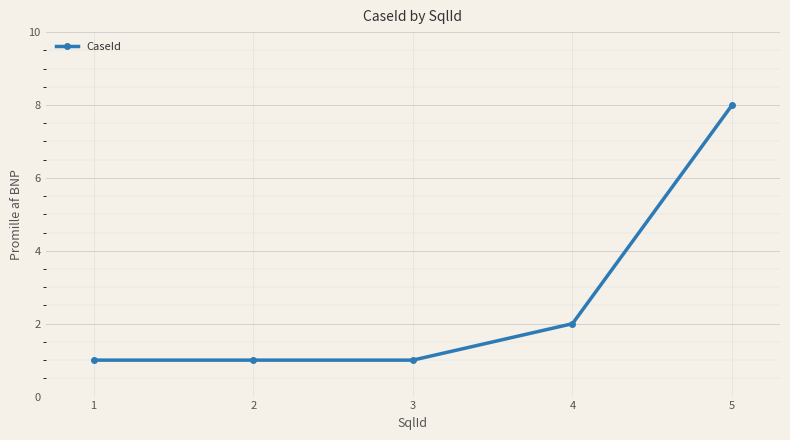

What is the change in value from 1 to 5?

+7